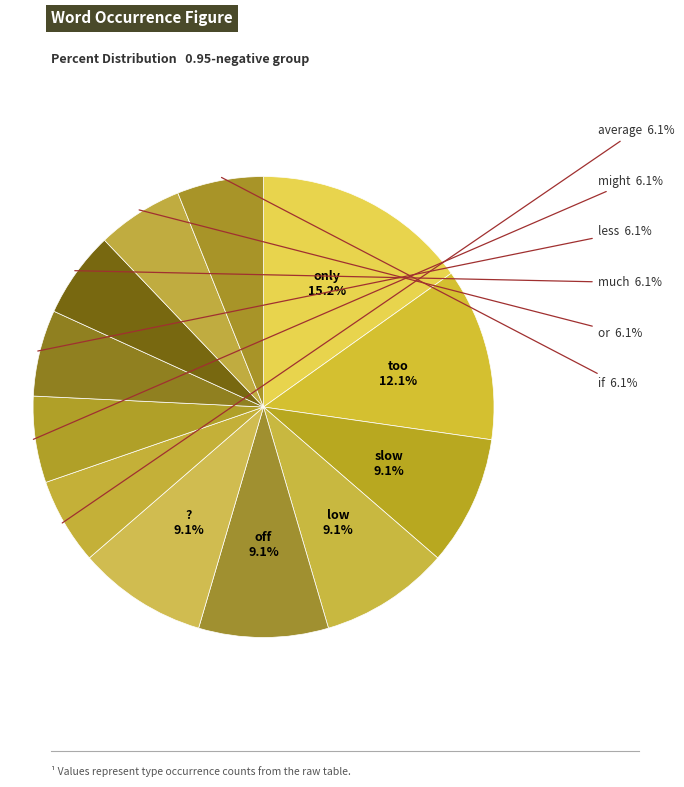

Combined, what portion of the pie is if and off?

15.2%